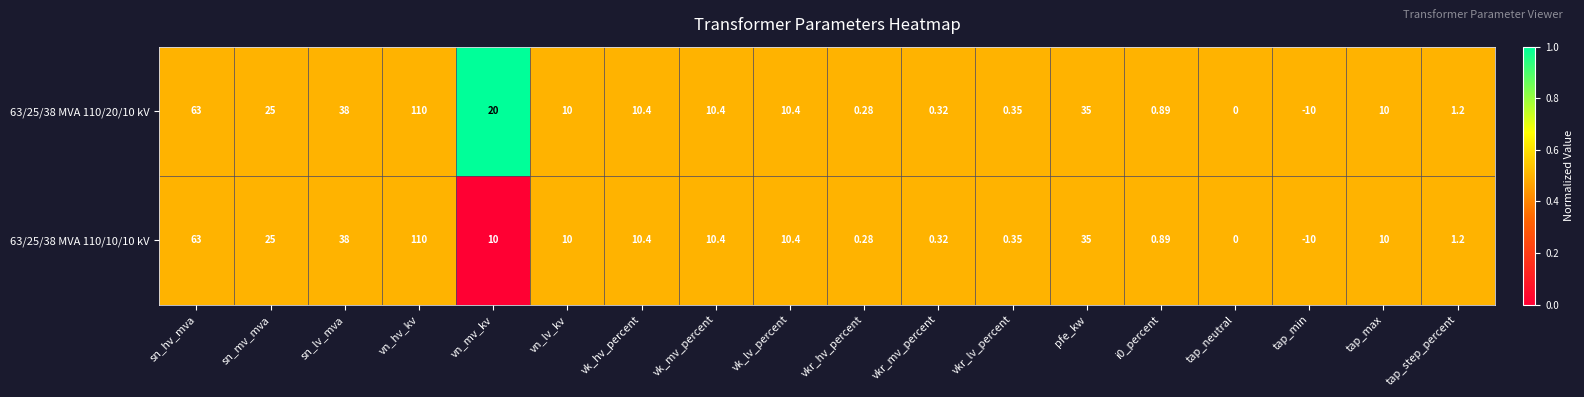

Is the value of 63/25/38 MVA 110/10/10 kV at i0_percent greater than the value of 63/25/38 MVA 110/20/10 kV at pfe_kw?

No